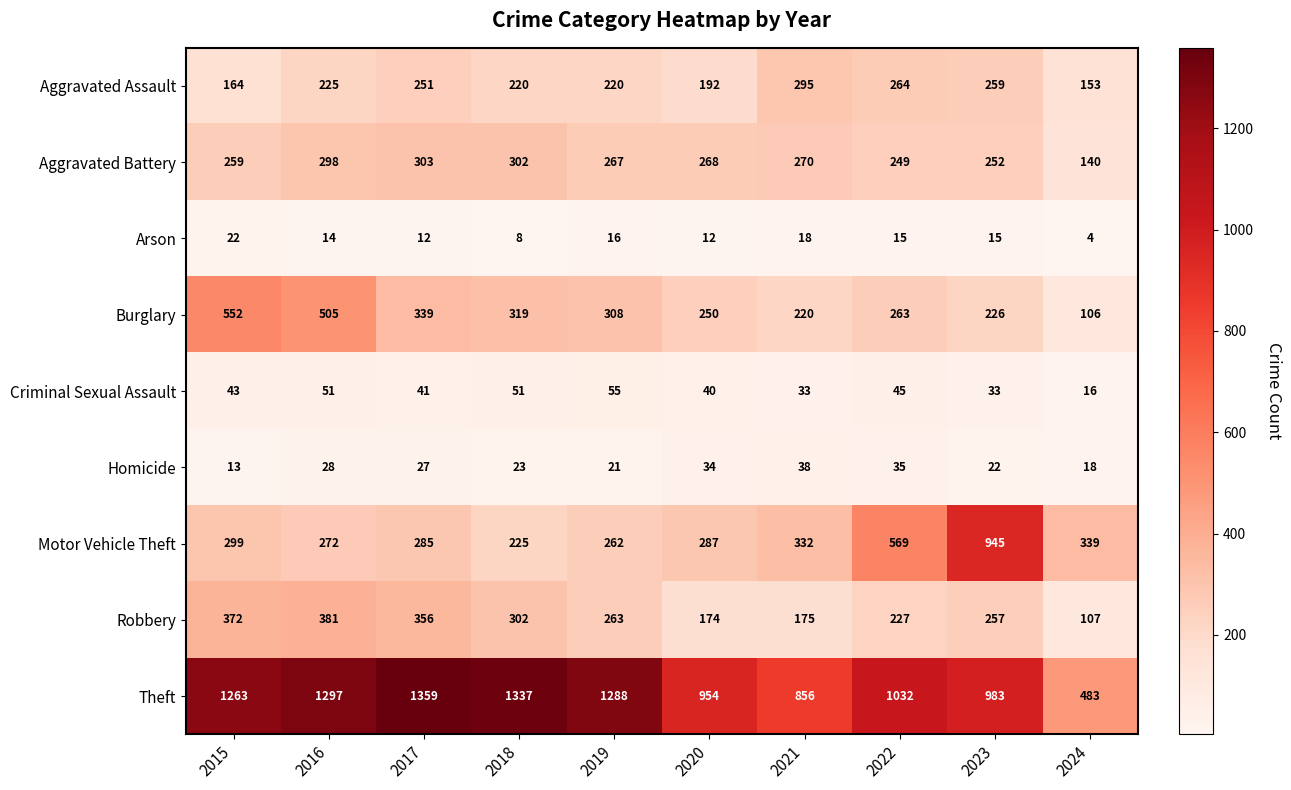

What is the difference between the Theft values at 2024 and 2019?

805